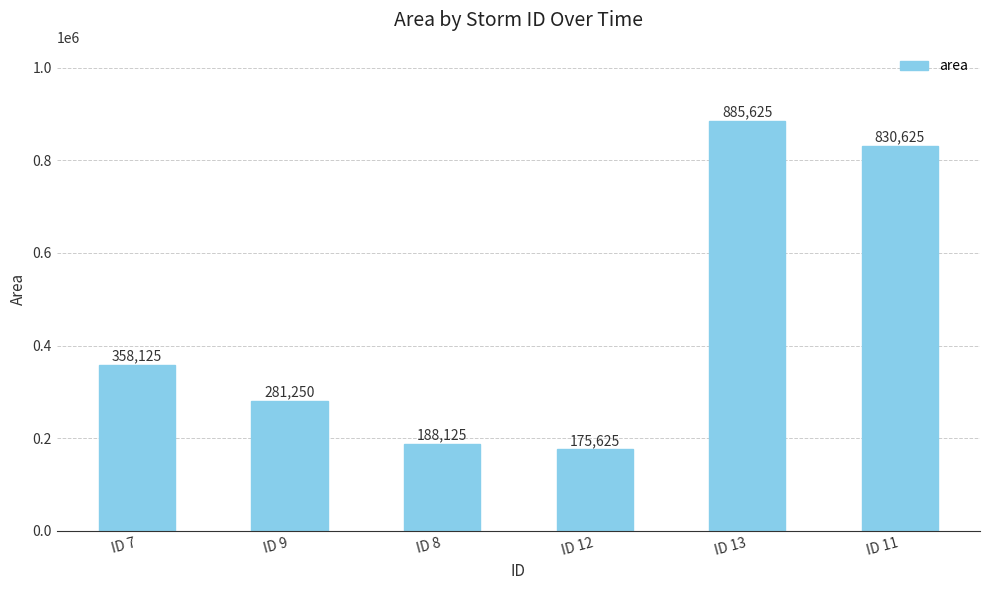

Approximately how many times larger is the value at ID 8 compared to ID 12?

1.1